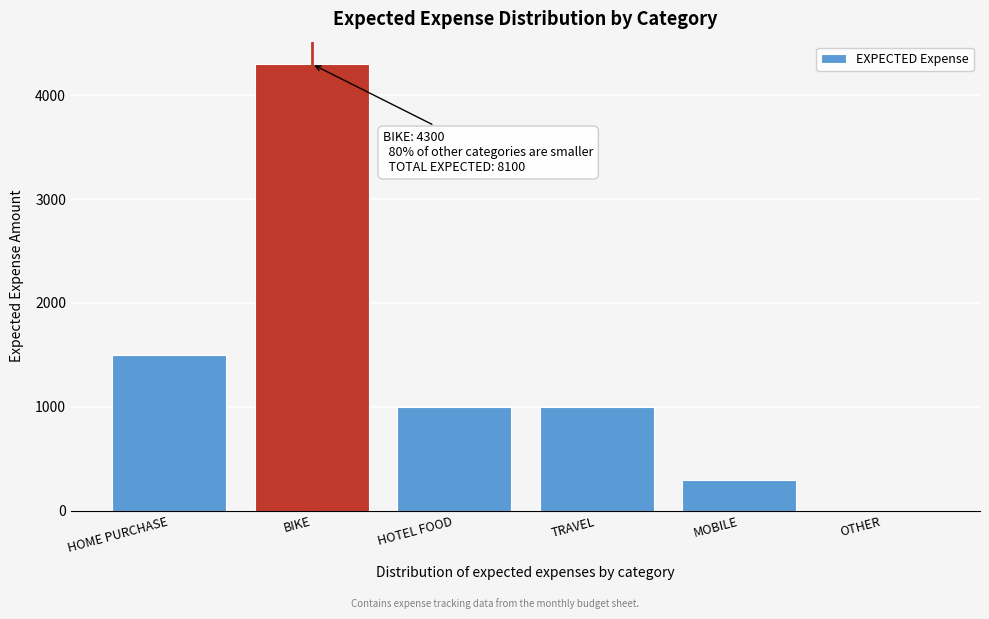

Reading right to left, extract all data points from this chart.

OTHER=0	MOBILE=300	TRAVEL=1000	HOTEL FOOD=1000	BIKE=4300	HOME PURCHASE=1500